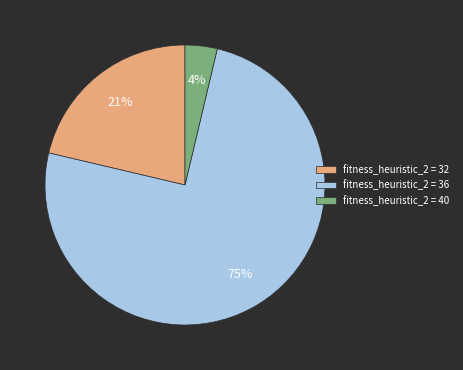

Count the number of slices in the pie.

3